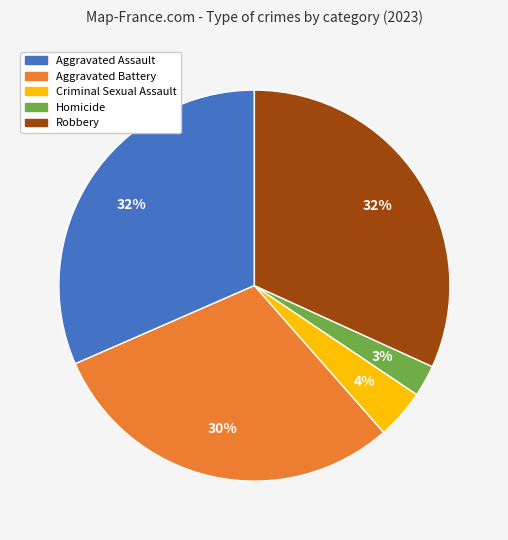

Is there any slice that represents more than half of the pie?

No